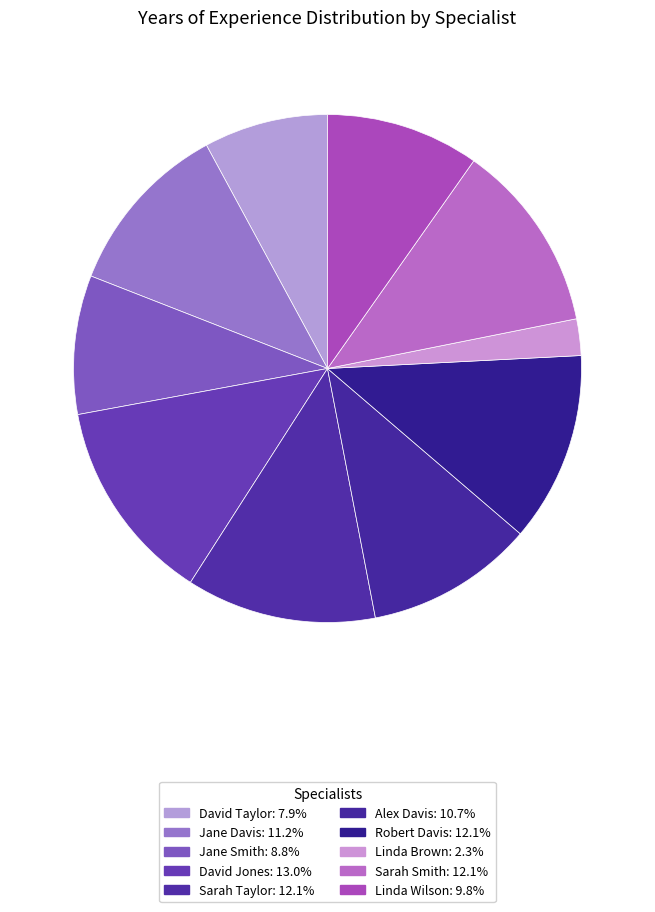

Count the number of slices in the pie.

10